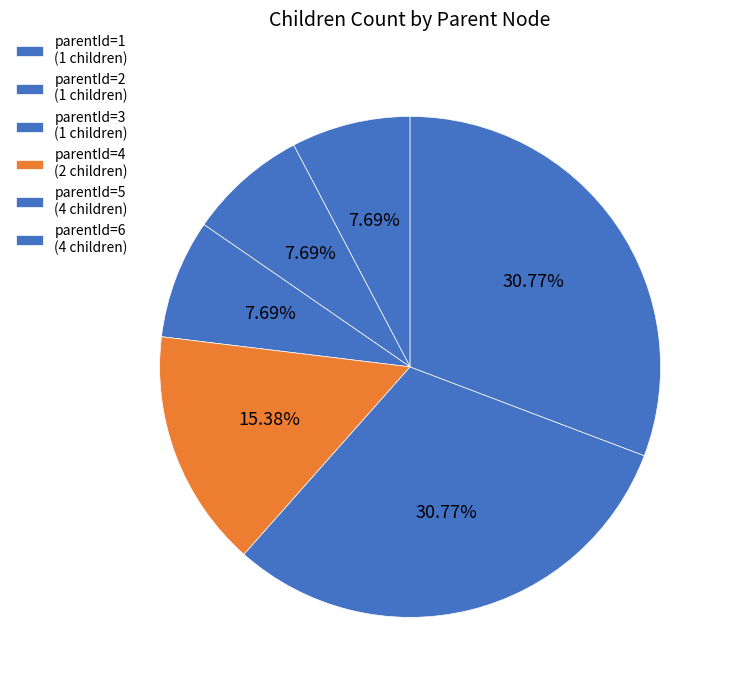

How many segments does this pie chart have?

6